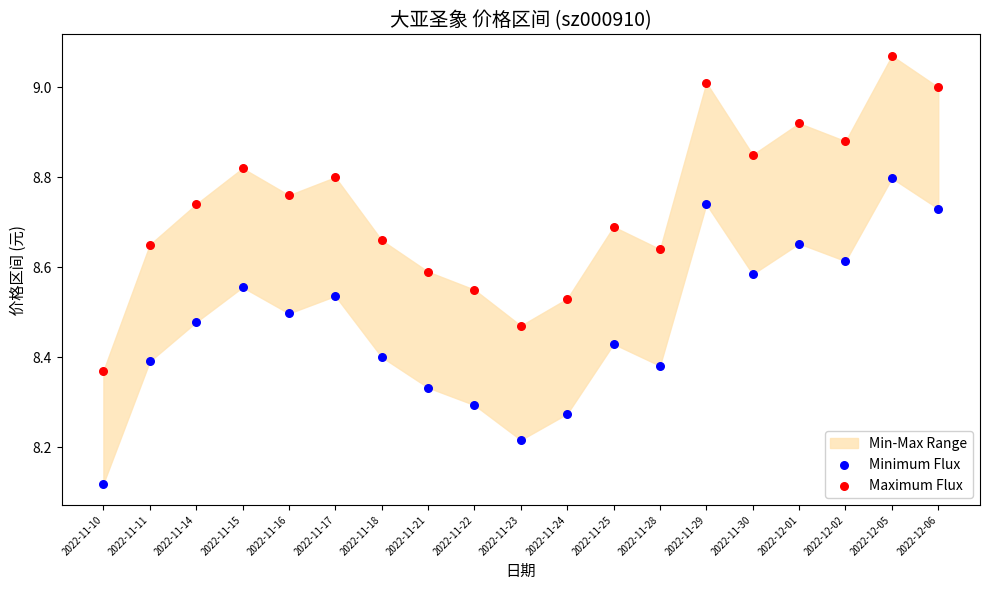

Across all data points, what is the range of Y values (max minus min)?

1.0